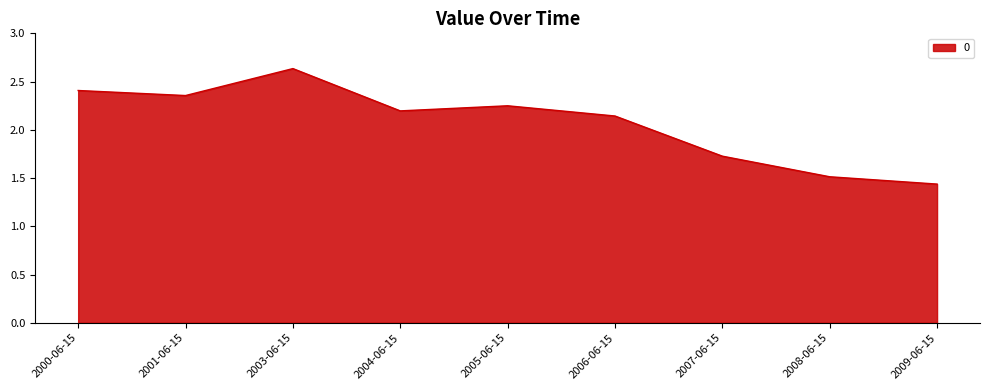

Between 2000-06-15 and 2003-06-15, which is larger?

2003-06-15